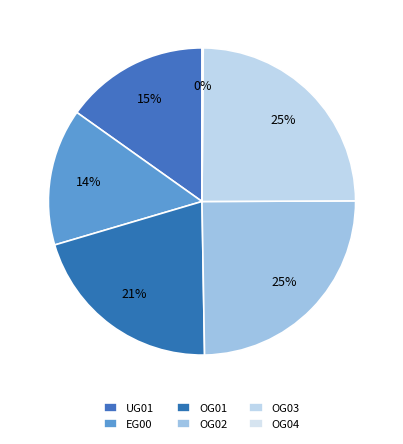

Which has a higher value, OG04 or EG00?

EG00